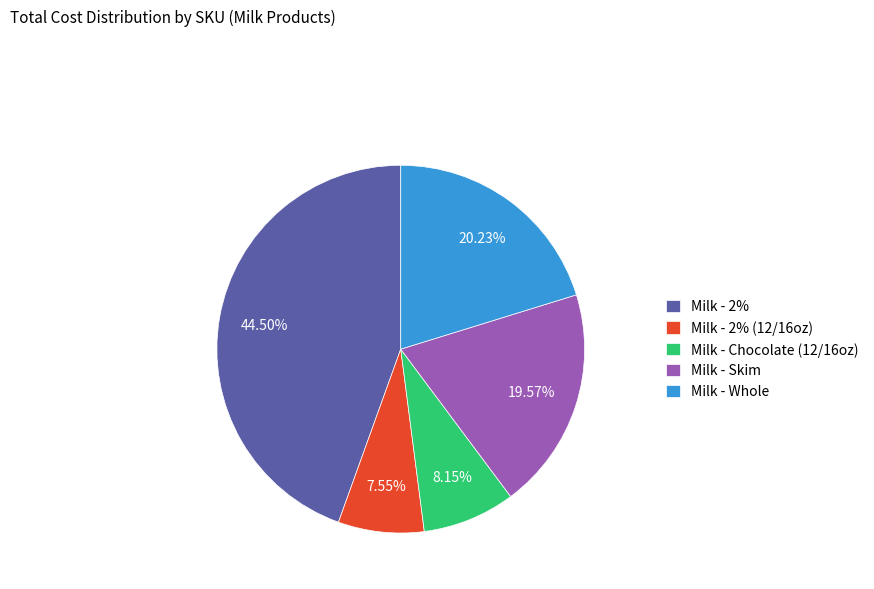

Which category has the smallest portion of the pie?

Milk - 2% (12/16oz)